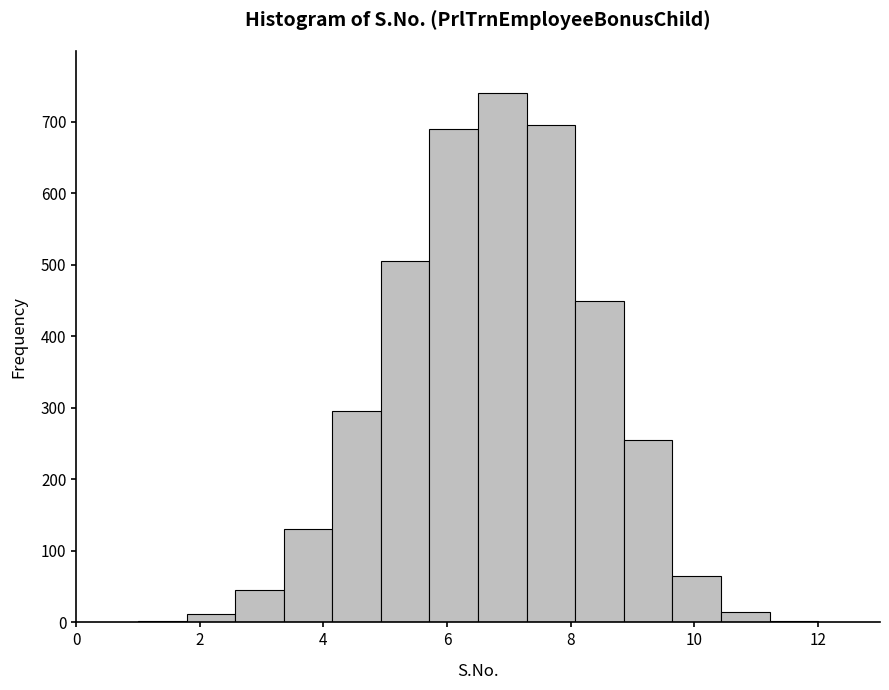

Around what value on the x-axis is the tallest bar? Give the approximate position of its centre, as read against the axis.

6.8